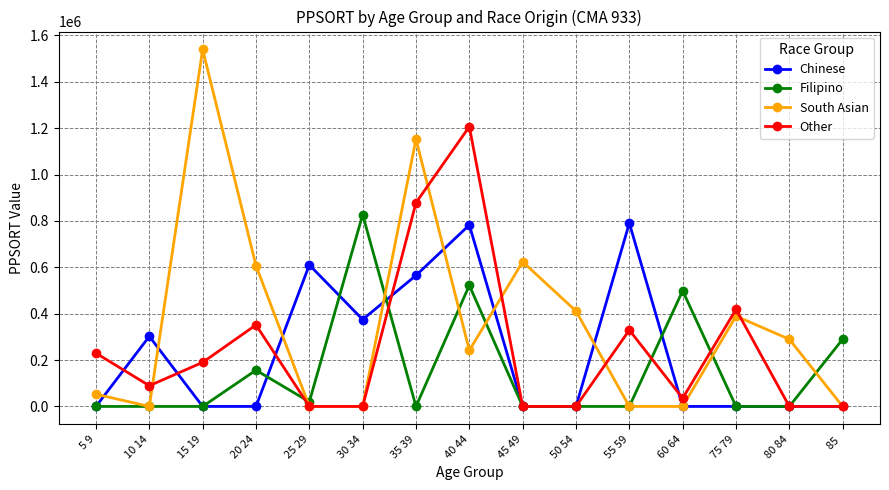

Is it true that Filipino equals 789665 at 40 44?

False